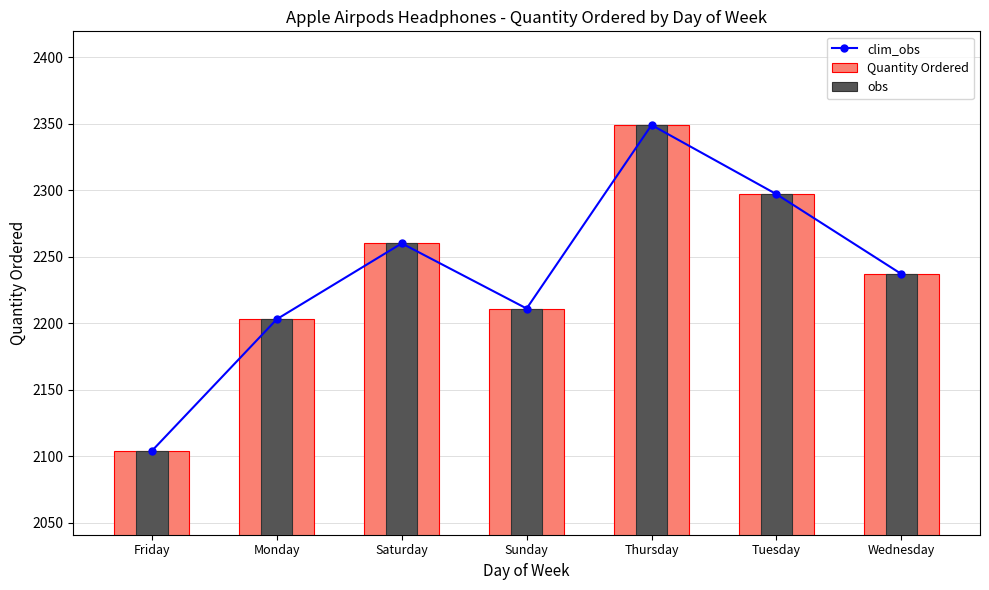

Where does the clim_obs series first go above 2237?

Saturday